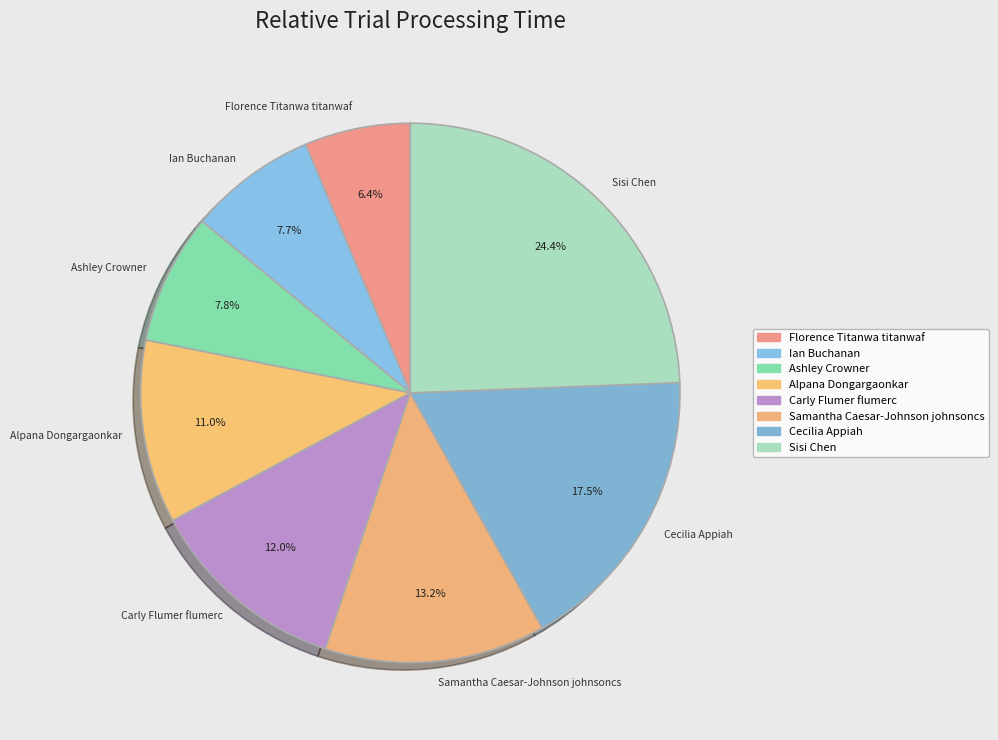

Is it true that Sisi Chen is 10% of the pie?

False